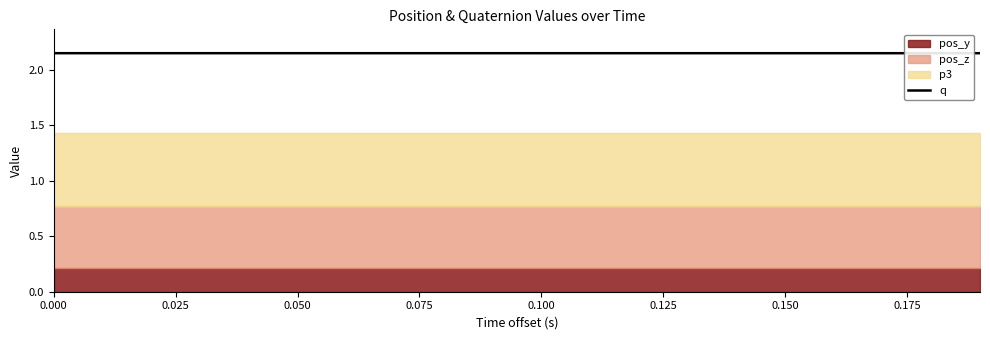

Which has a higher value, 10 or 0.150?

0.150